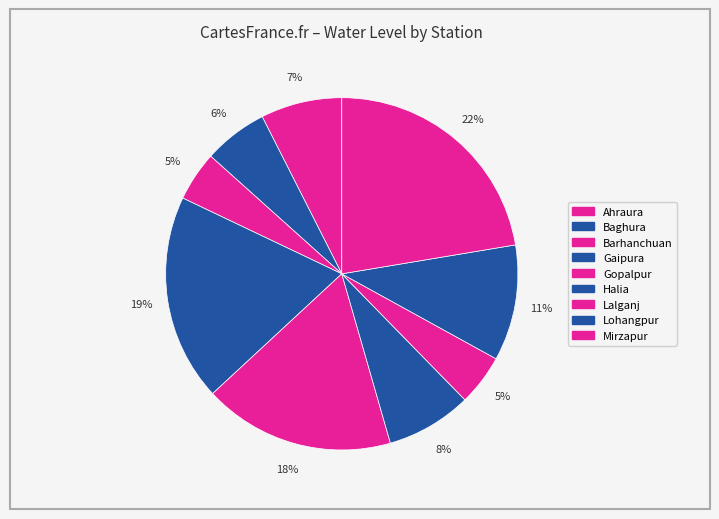

How many slices are in this pie chart?

9